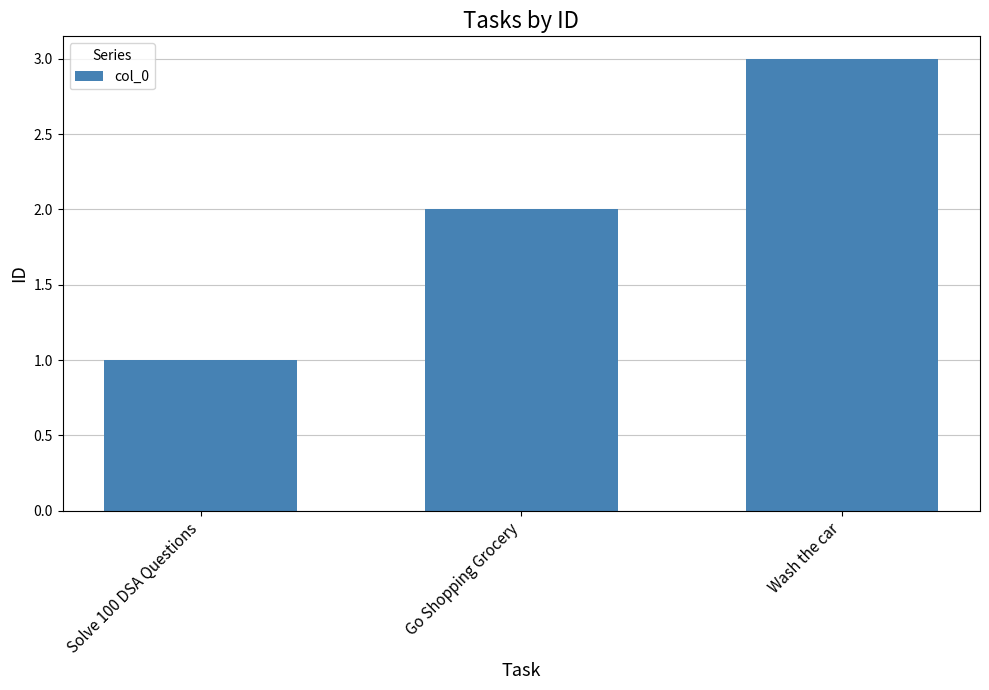

True or false: the data shows 0 at Solve 100 DSA Questions.

False